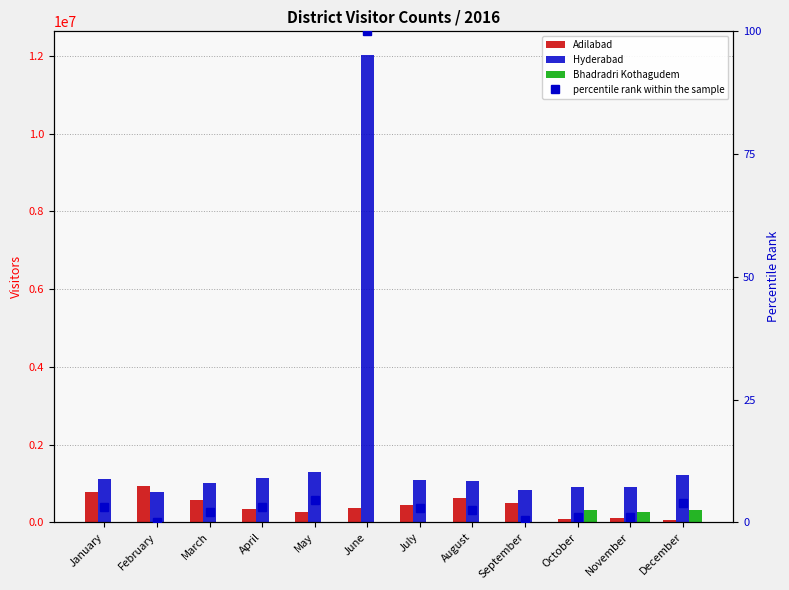

How many values in the percentile rank within the sample series are below 2?

4